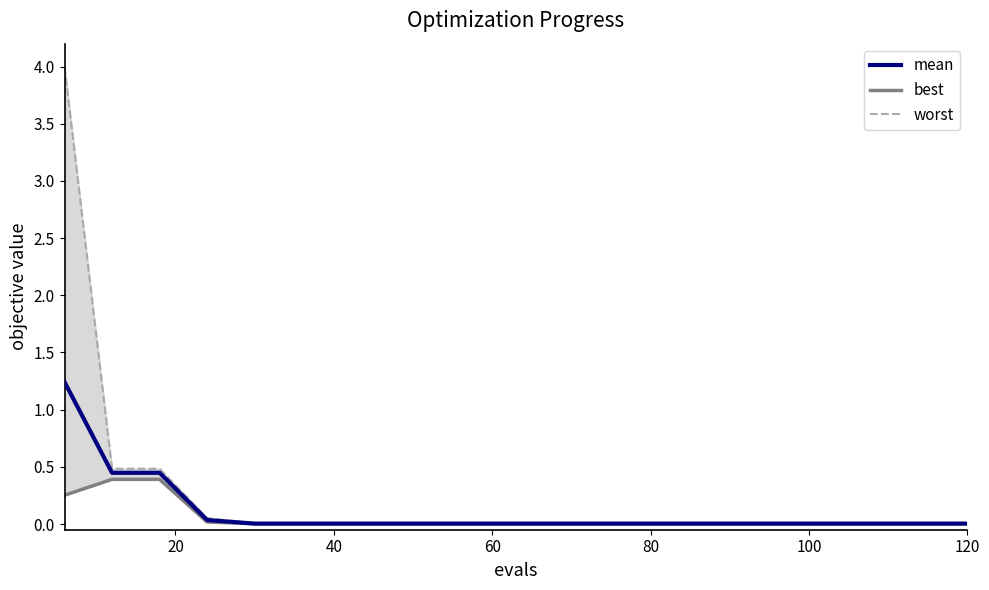

True or false: mean and worst intersect in this chart.

False